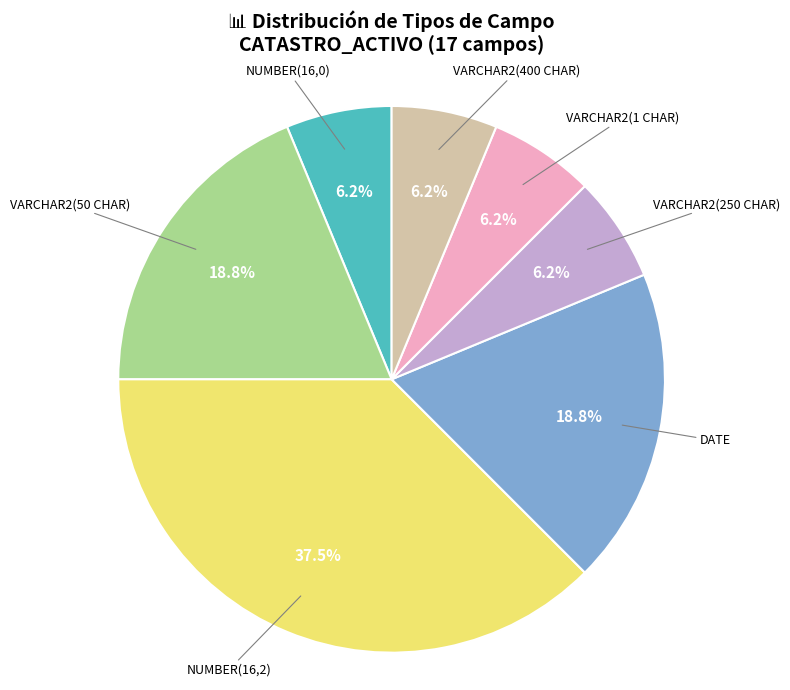

Which category has the biggest portion of the pie?

NUMBER(16,2)